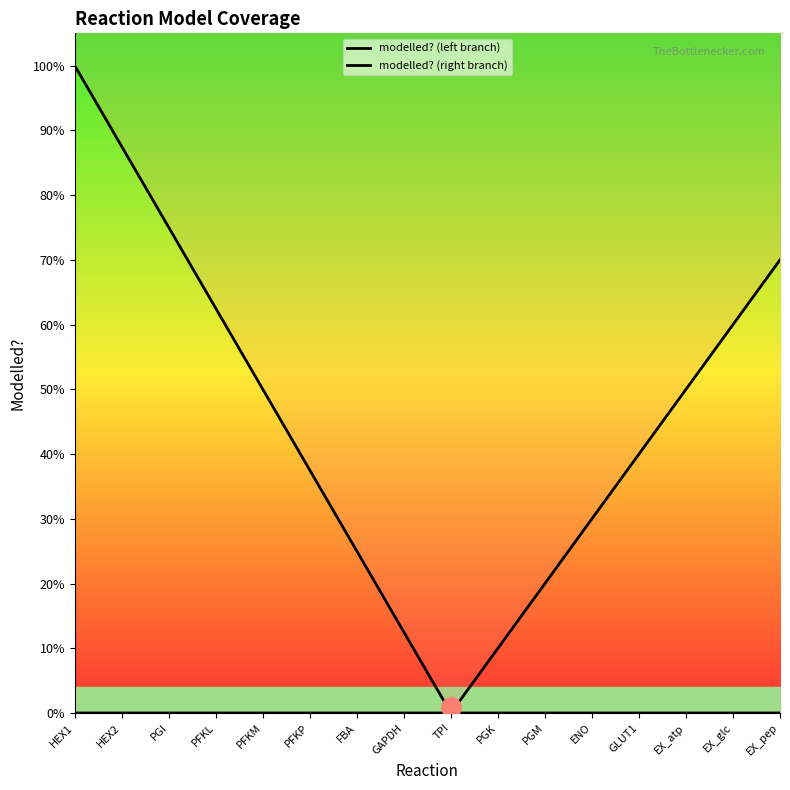

True or false: modelled? (left branch) has more than 0 points higher than both neighbors.

False